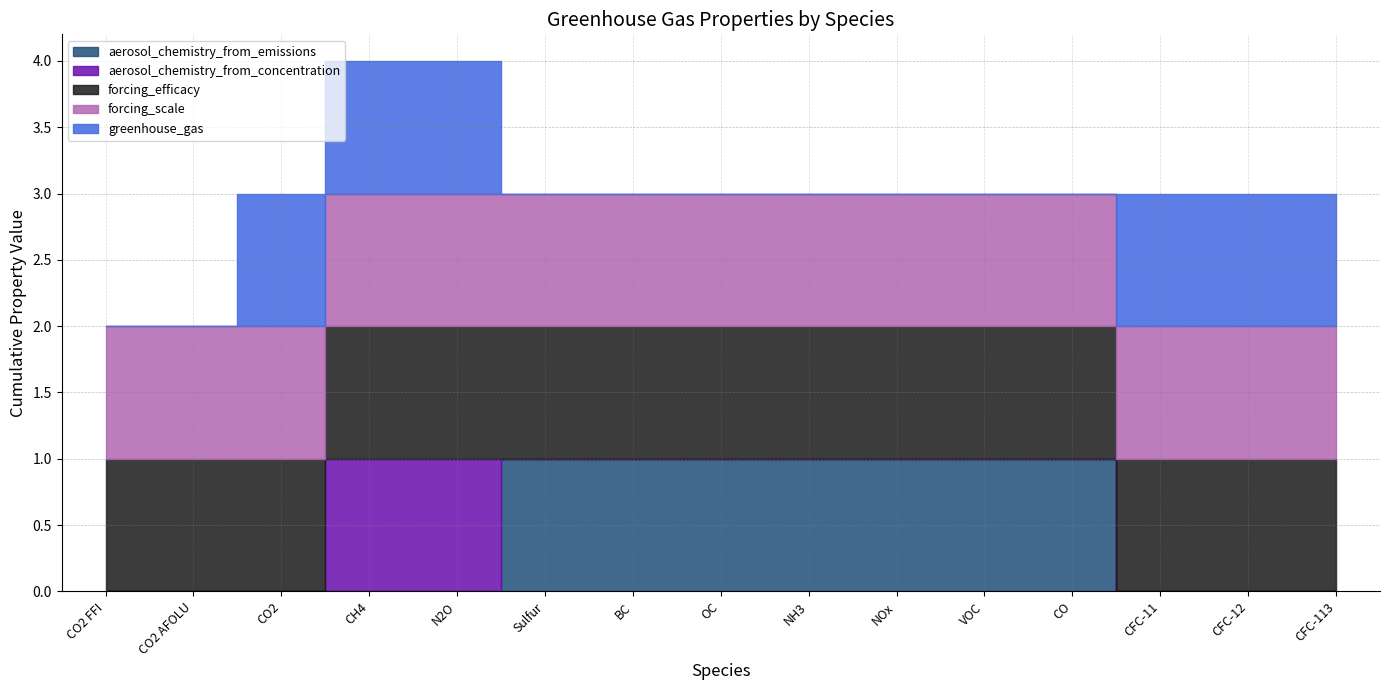

What is the sum of the forcing_scale values at CO2 FFI and CFC-113?

2